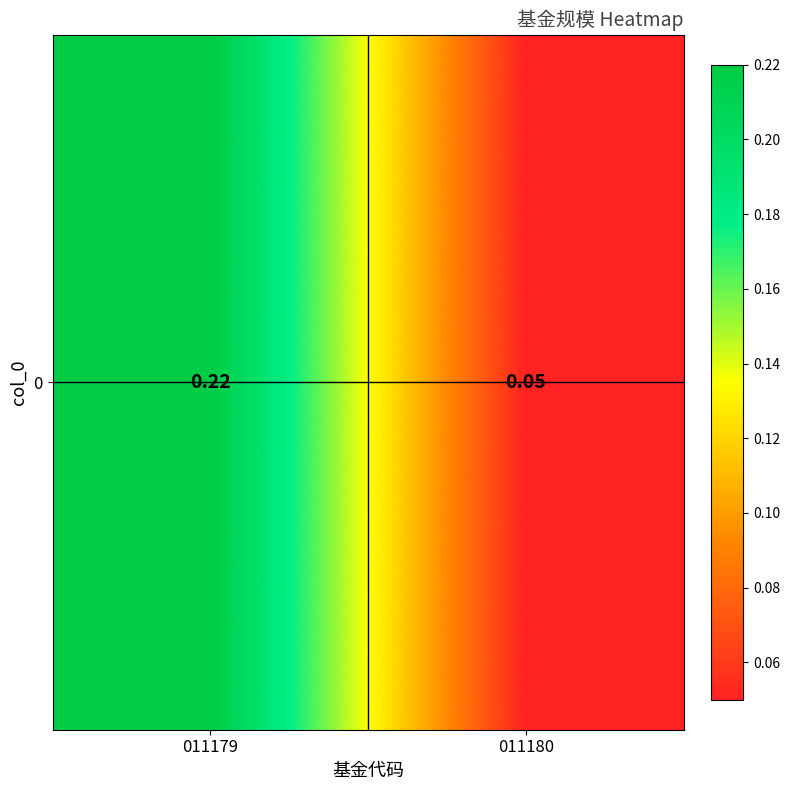

Count the values in the range 0 to 1.

2